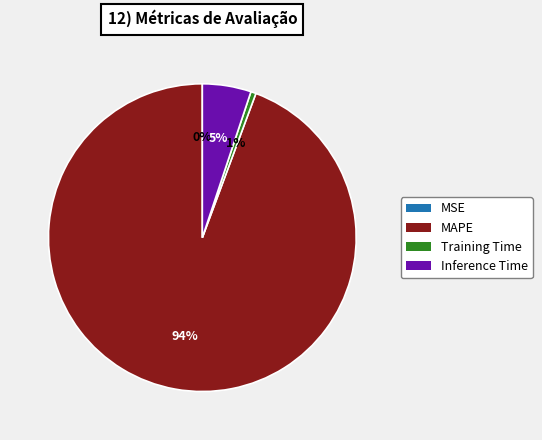

What percentage is the Training Time slice, to the nearest percent?

1%